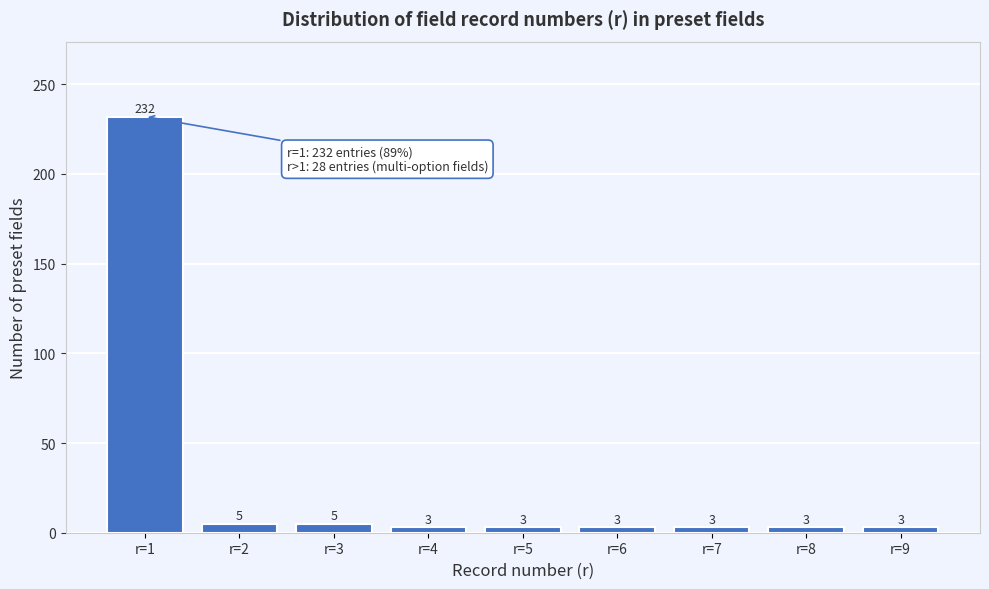

Reading left to right, extract all data points from this chart.

r=1=232	r=2=5	r=3=5	r=4=3	r=5=3	r=6=3	r=7=3	r=8=3	r=9=3